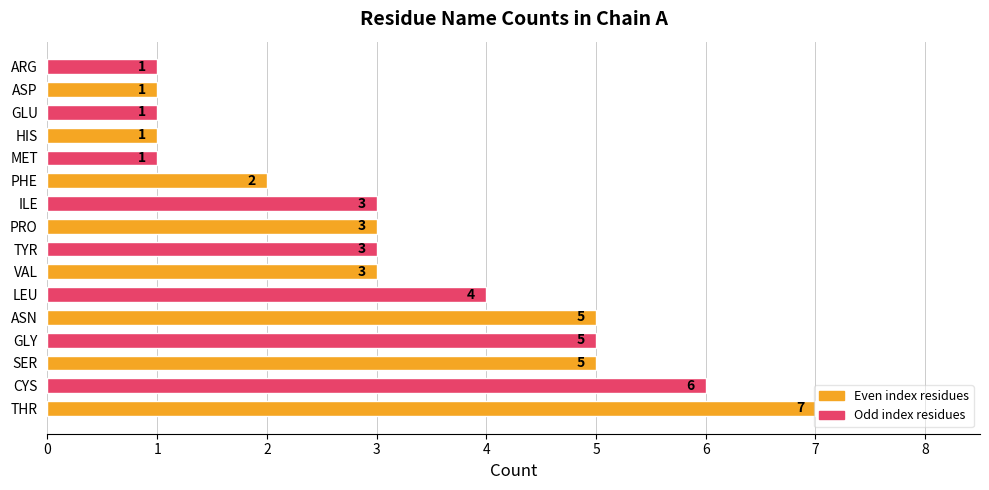

What is the average value?

3